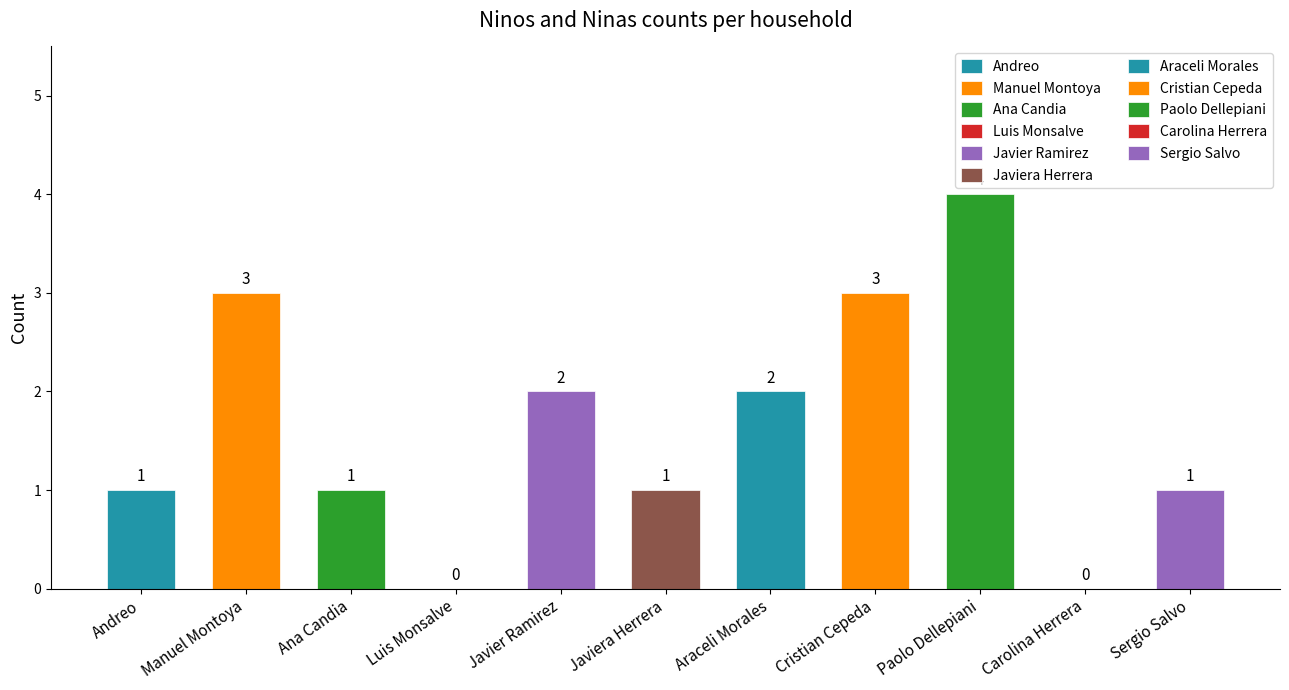

The Ninas series shows 1 at Javiera Herrera. True or false?

True